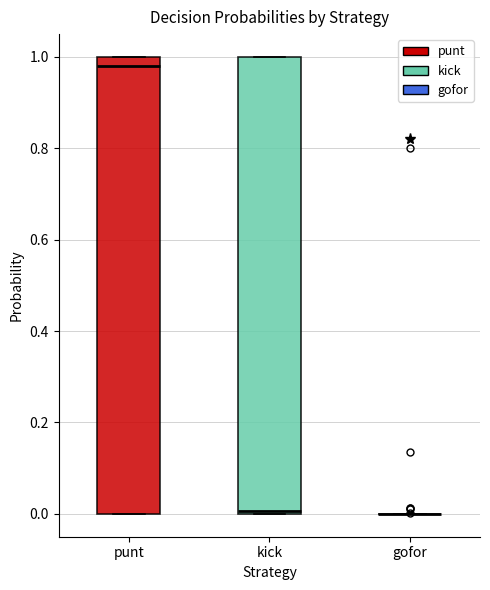

Reading left to right, transcribe this box plot: for each box, give where its median line is, the range the box spans, and where its two whiskers end, as read against the y-axis. The values are not printed on the chart, so give them approximately, as read against the axis.

punt: median 0.98, box 0.00 to 1.00, whiskers 0.00 to 1.00
kick: median 0.00 (just above the box's lower edge), box 0.00 to 1.00, whiskers 0.00 to 1.00
gofor: box collapsed to a line at 0.00, whiskers 0.00 to 0.00